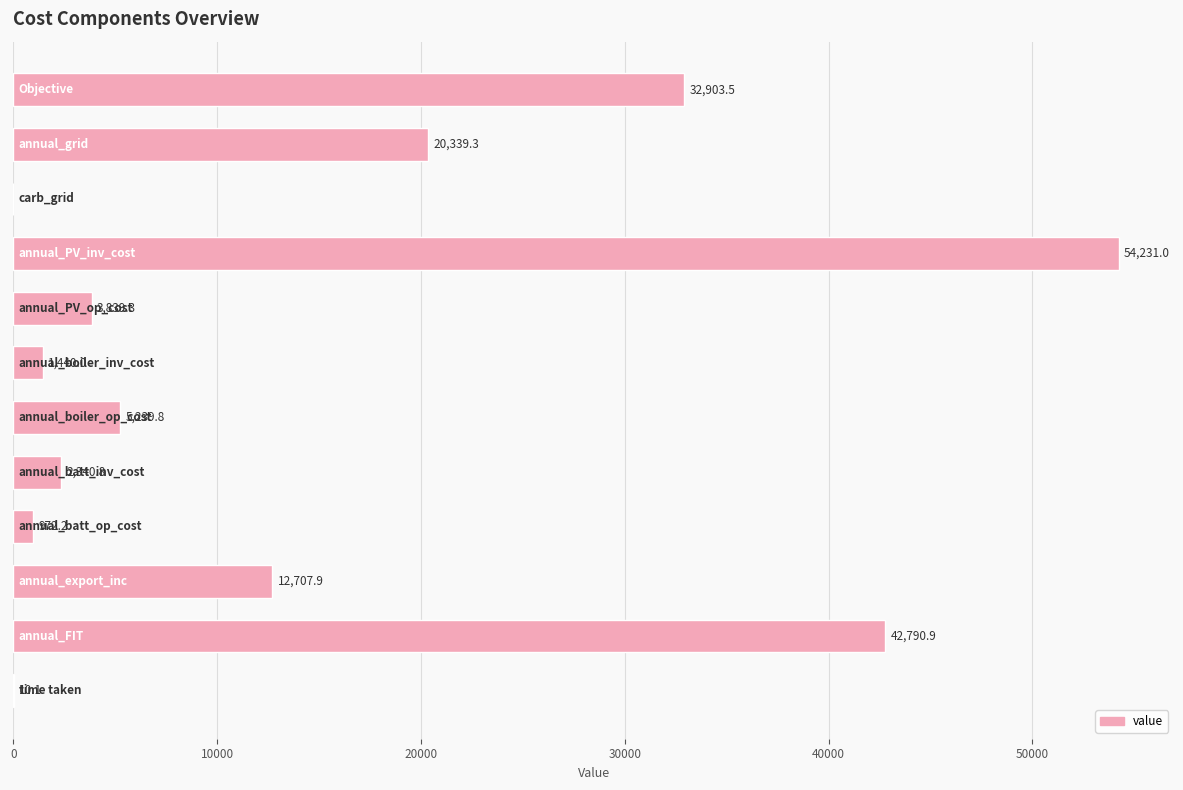

What is the greatest value displayed?

54231.0